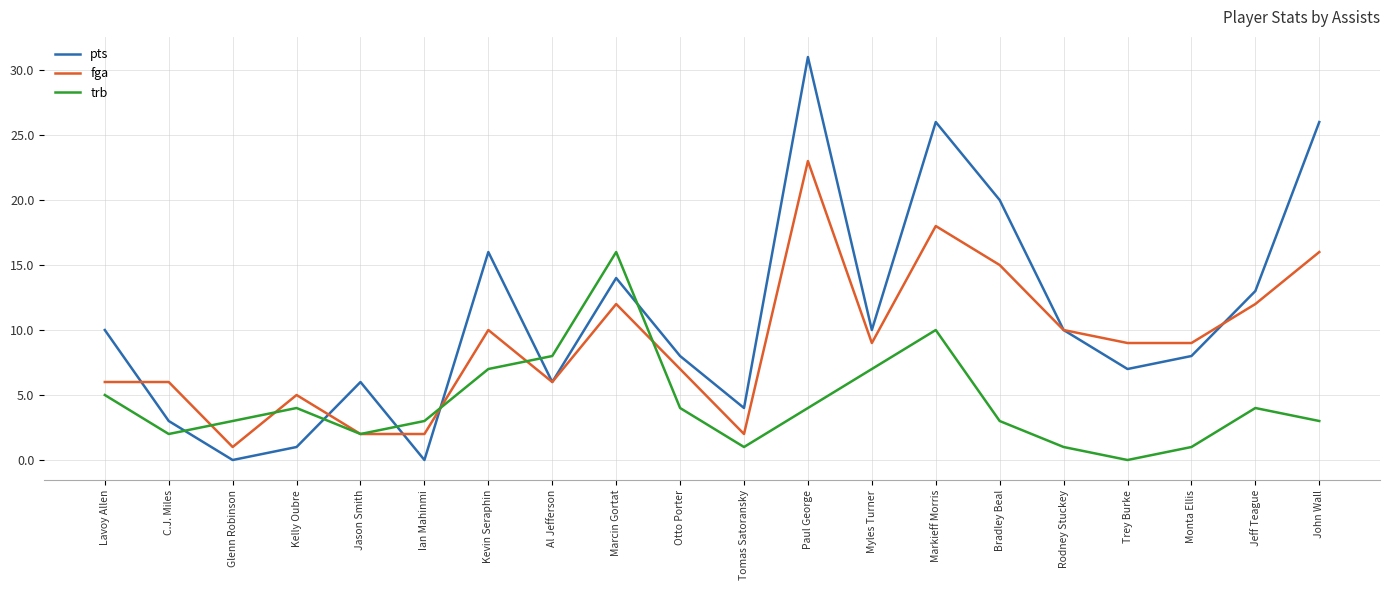

What is the total value across all series at Jason Smith?

10